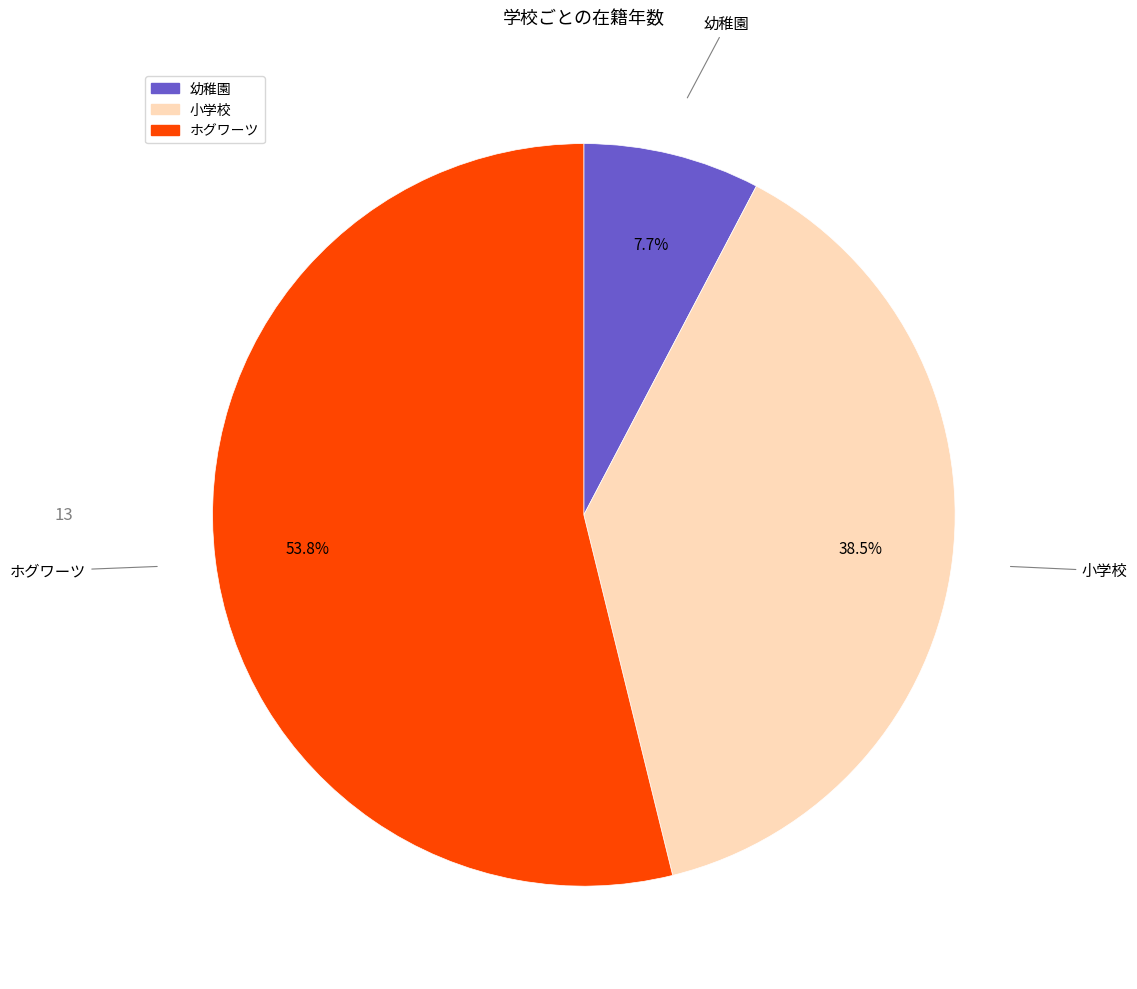

How much of the chart is everything except 小学校?

61.5%